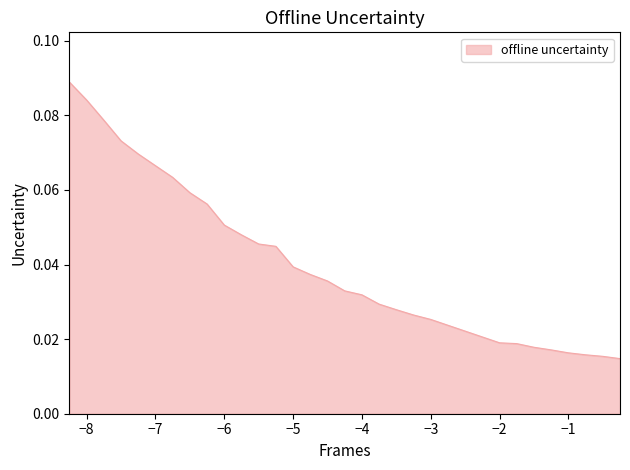

How many lines are shown in the chart?

1